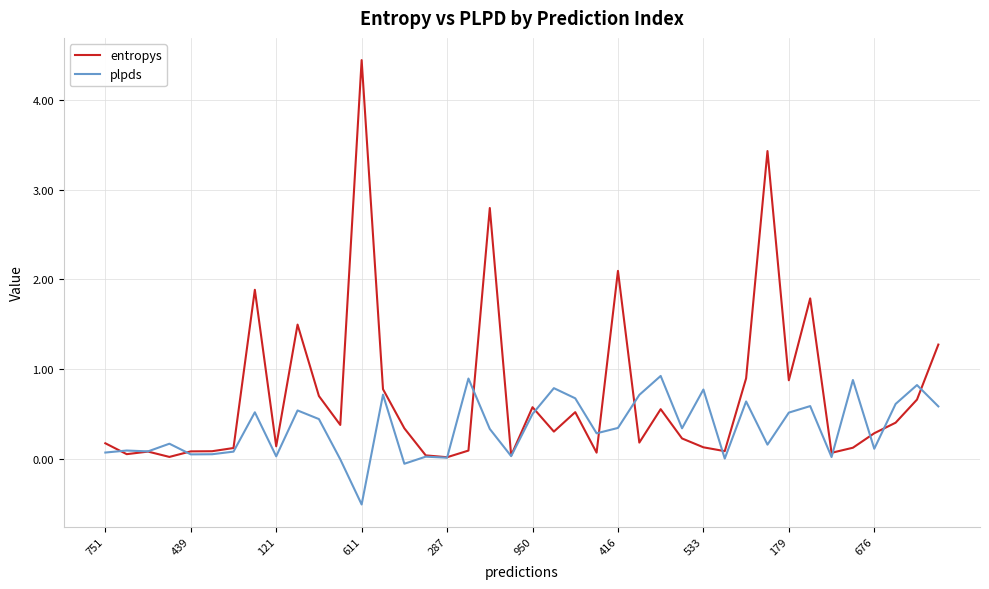

What is the difference between the maximum and second lowest values in the plpds series?

1.0